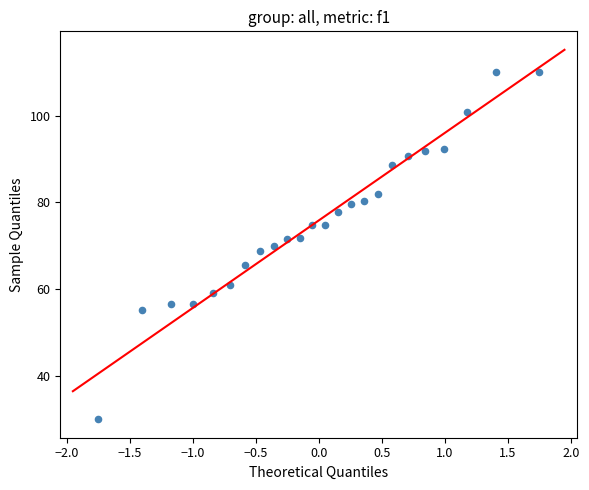

What is the range of Y values (max minus min)?

80.0